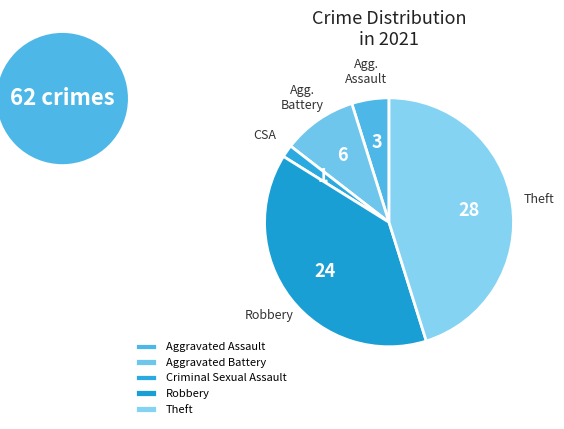

Rank the categories by value from highest to lowest.

Theft, Robbery, Aggravated Battery, Aggravated Assault, Criminal Sexual Assault